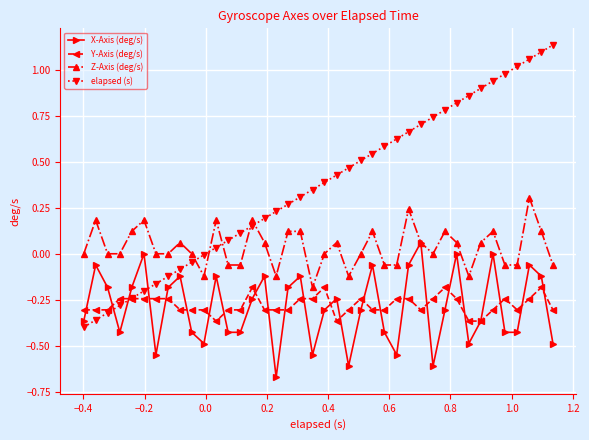

Which series has the widest spread of values?

elapsed (s)